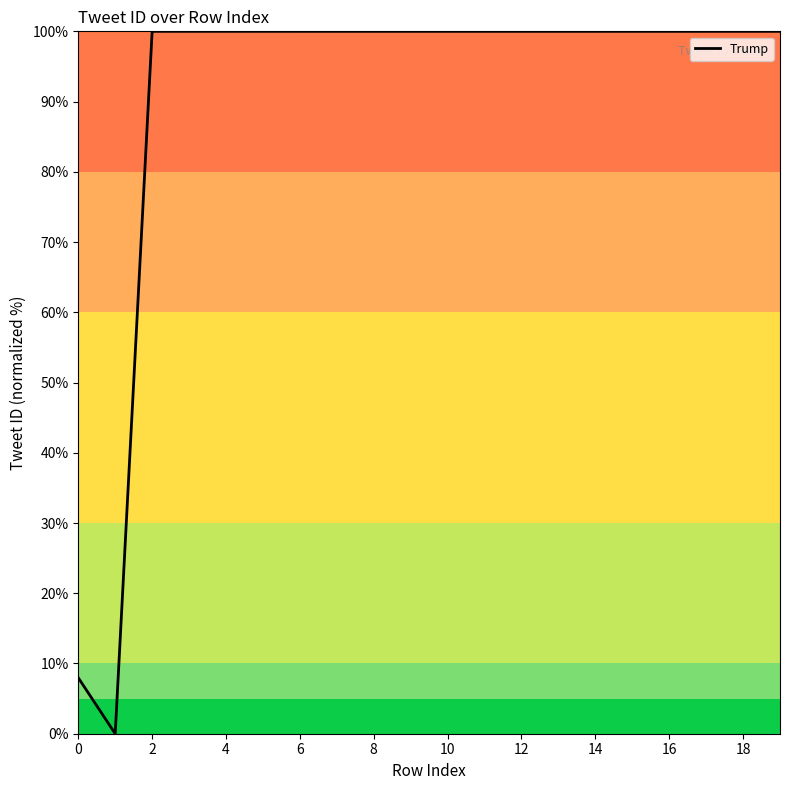

How many distinct data groups are displayed?

1